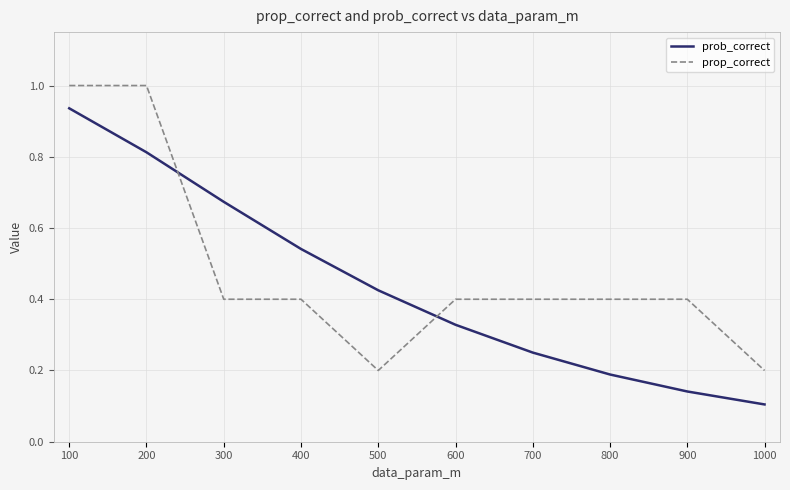

List the series in order of their overall mean, highest first.

prop_correct, prob_correct